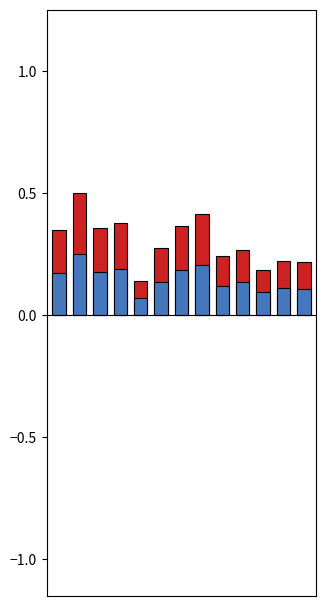

What is the difference between the second highest and second lowest values in the SECONDARY+OTHER series?

0.1